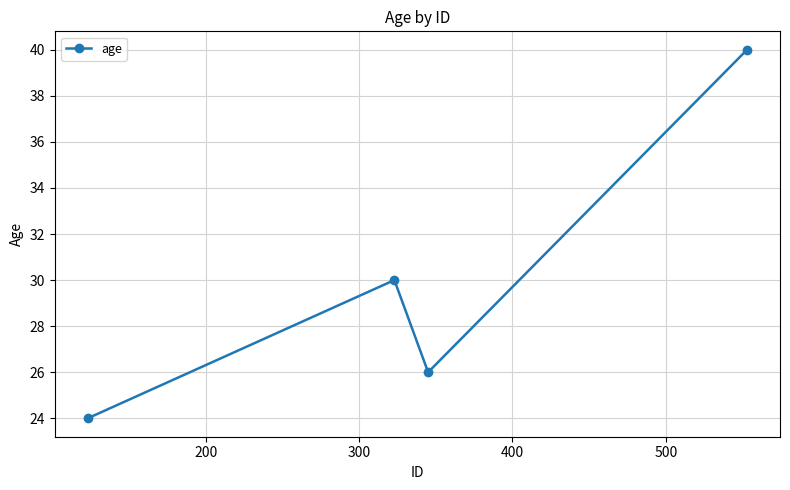

How many distinct data groups are displayed?

1